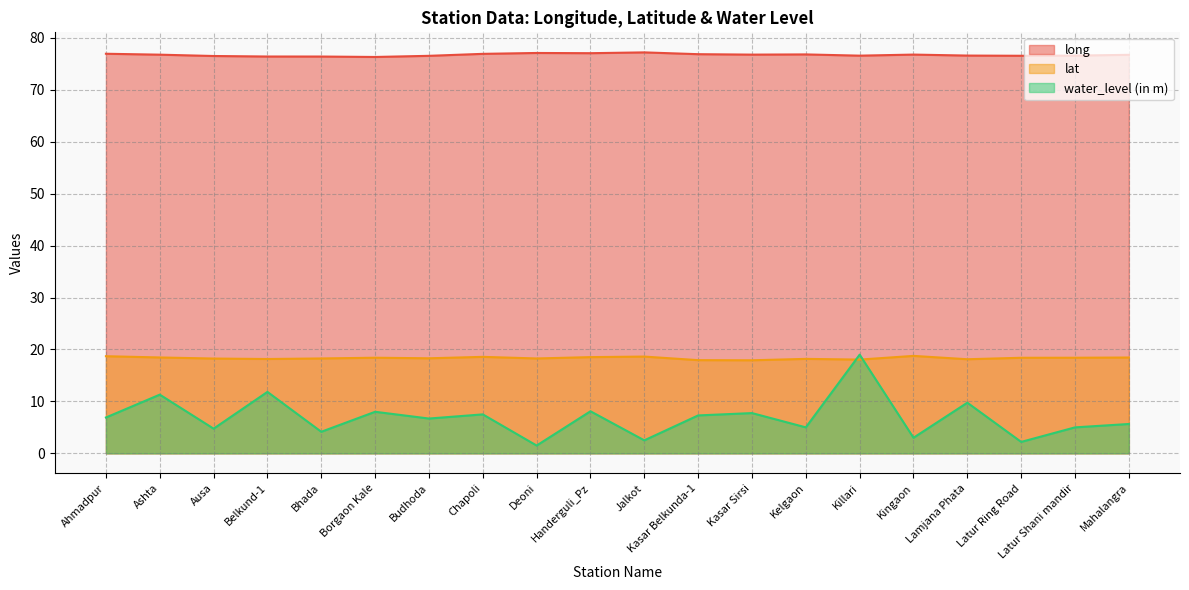

What is the sum of the long values at Killari and Ashta?

153.3